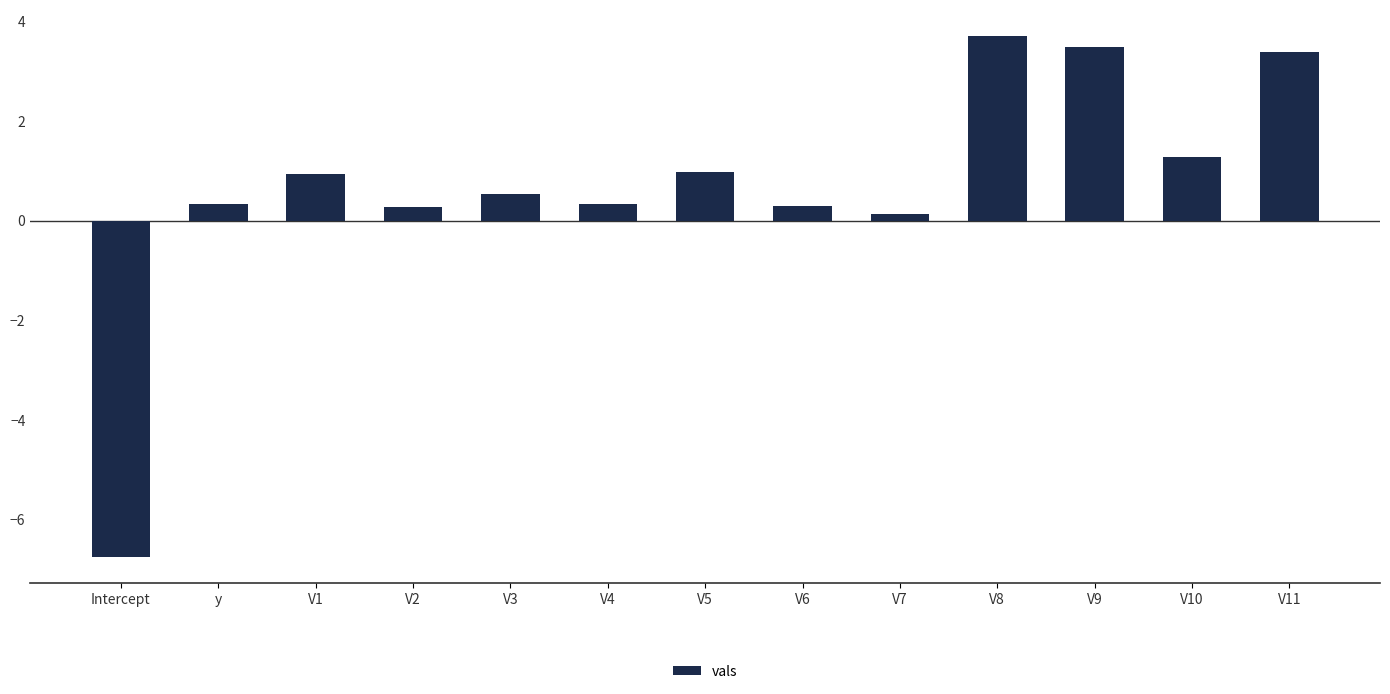

What is the change in value from Intercept to V1?

+7.7